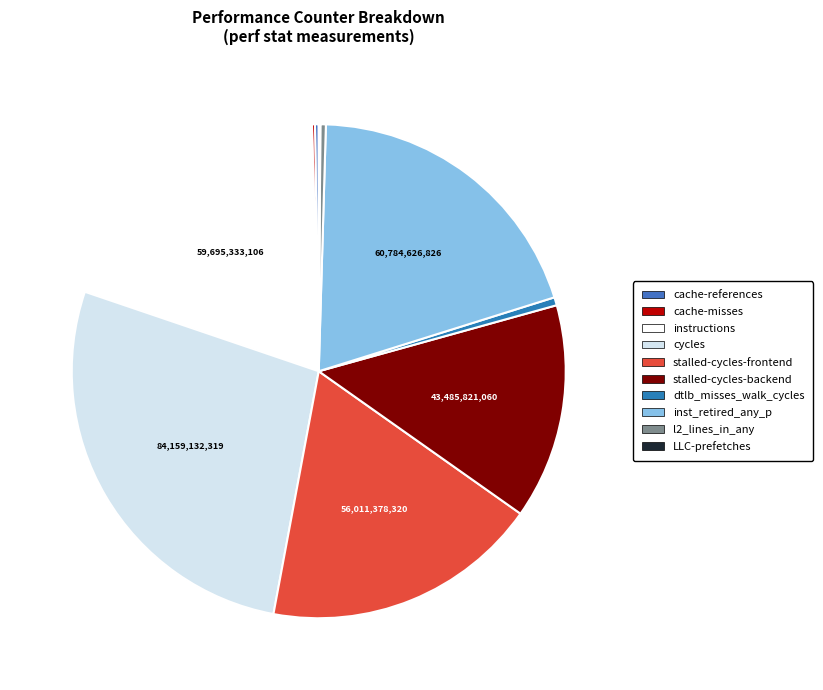

To the nearest percent, what is the difference between the largest and smallest slice percentages?

27%